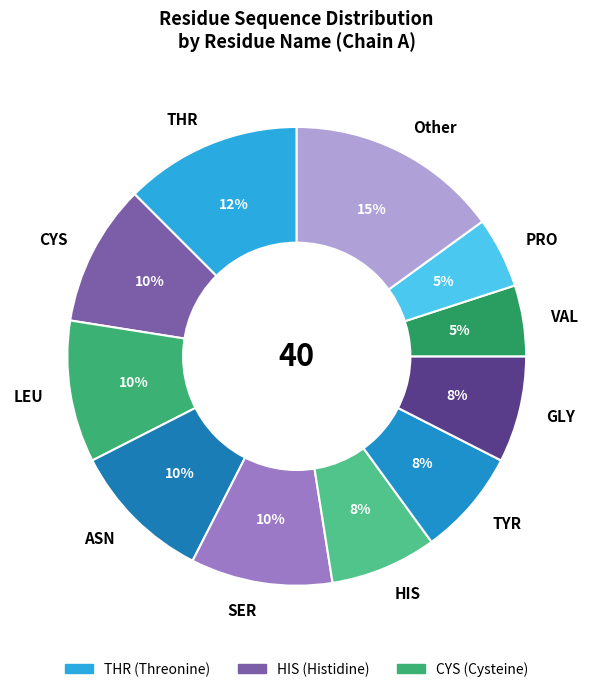

How many segments does this pie chart have?

11